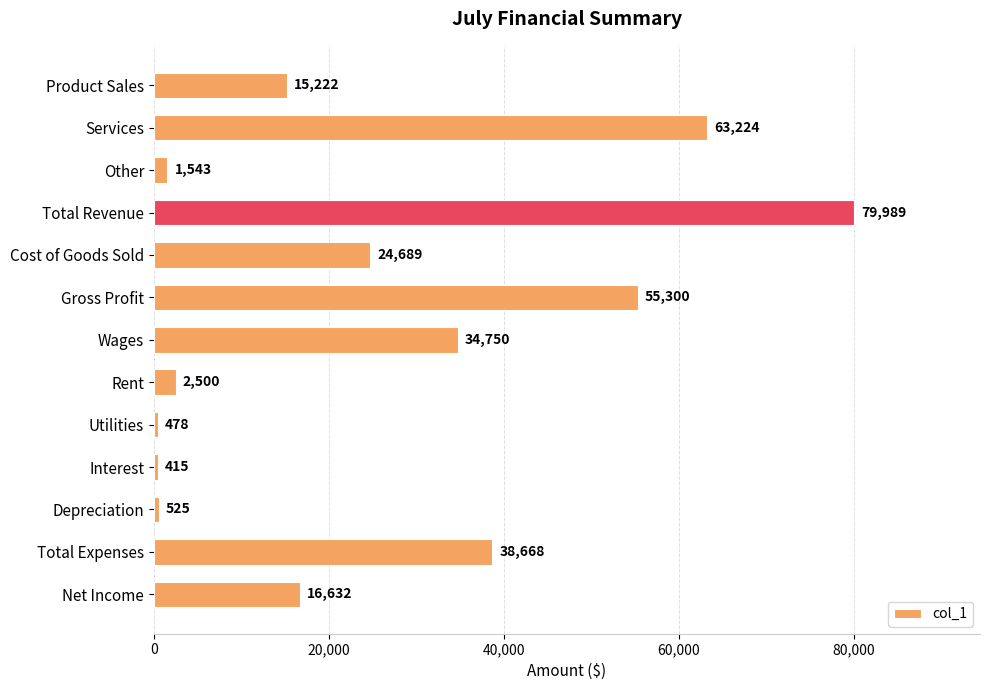

What is the value of the 7th bar from the top?

34750